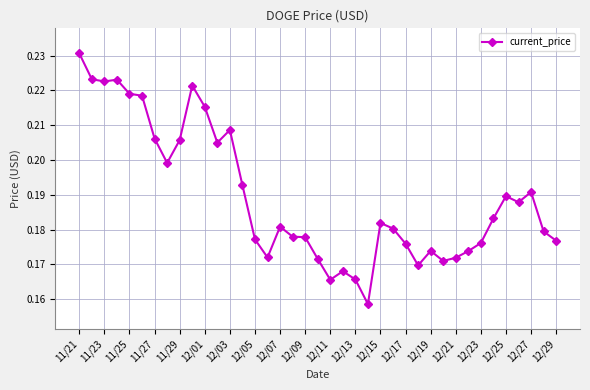

How many values are between 0 and 1?

39